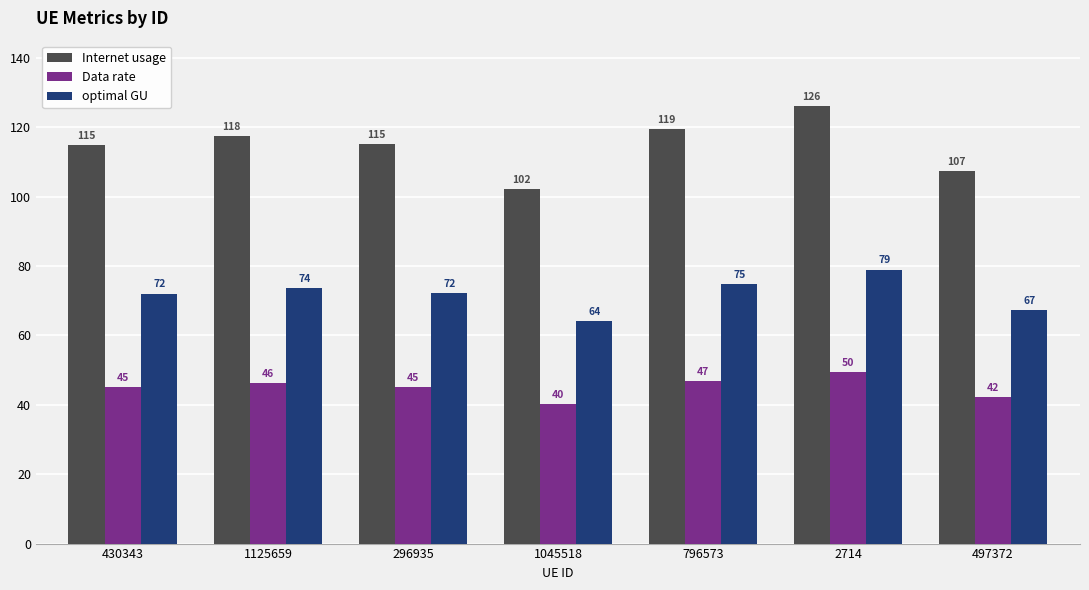

Rank the series by their average value, from lowest to highest.

Data rate, optimal GU, Internet usage